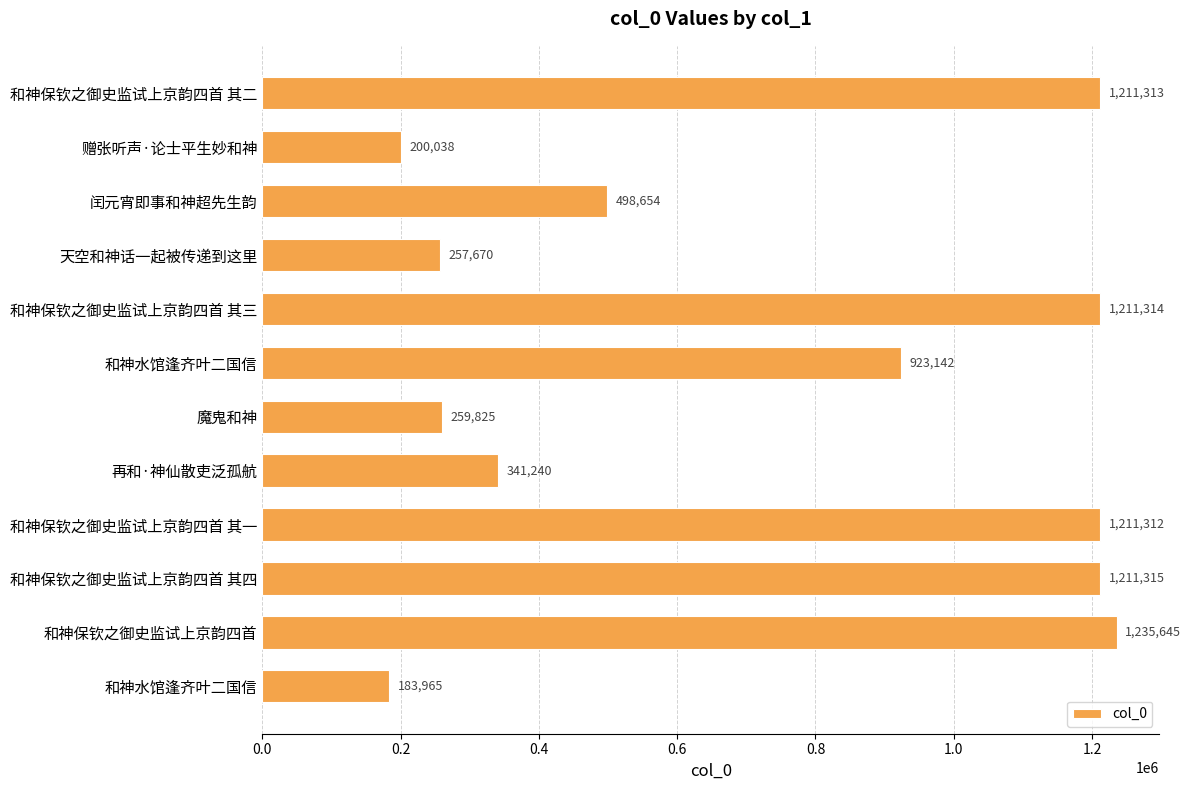

Are the bars grouped side by side (vs. stacked)?

No